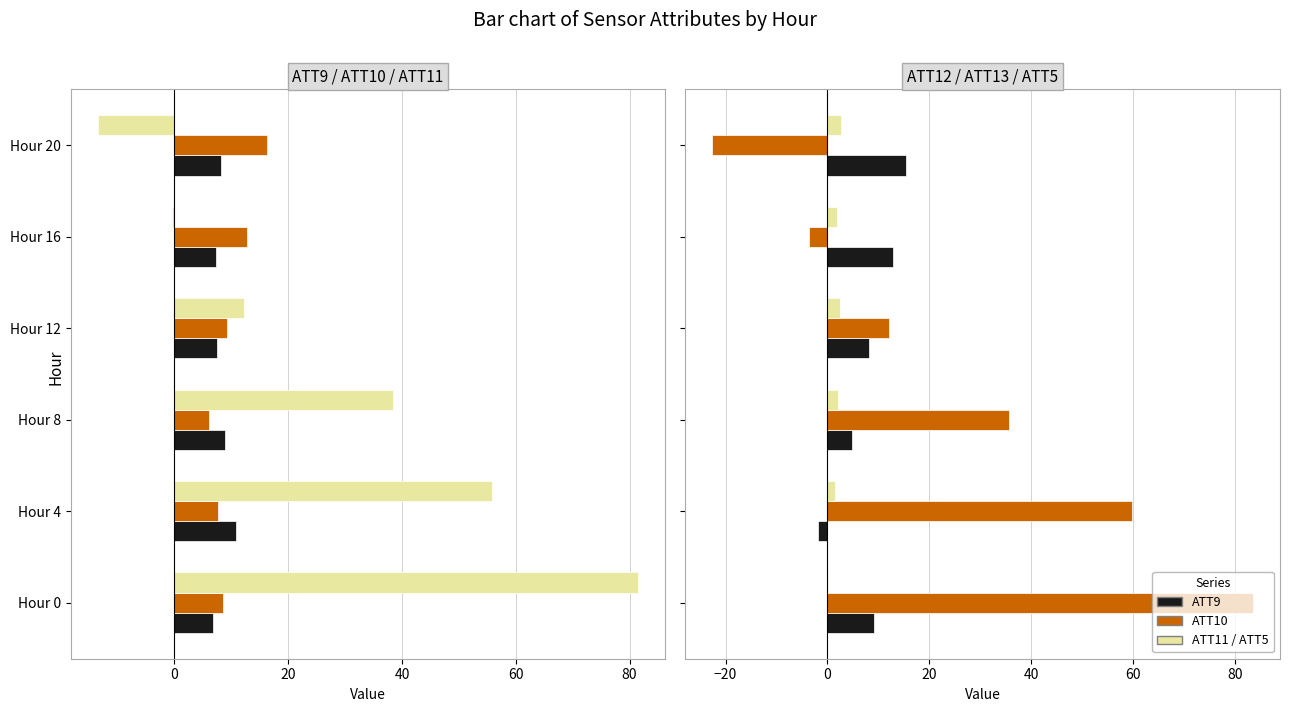

What is the difference between the maximum and minimum values in the ATT10 series?

10.1